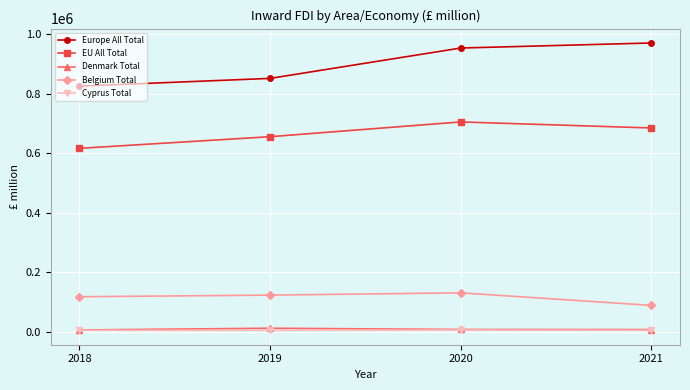

Between 2018 and 2021, which series saw the biggest shift?

Europe All Total